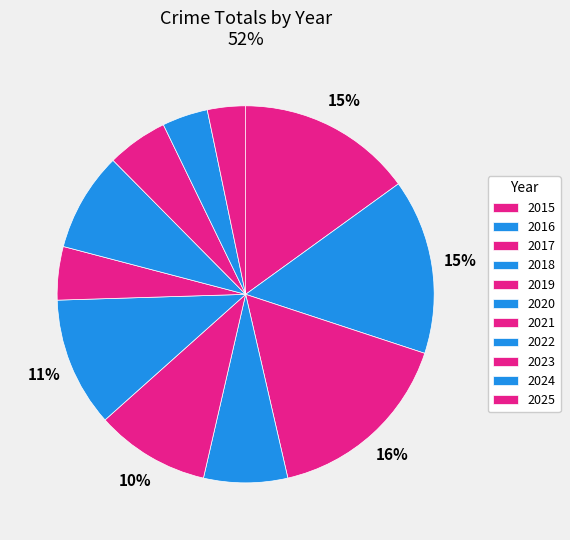

Is there any slice that represents more than half of the pie?

No